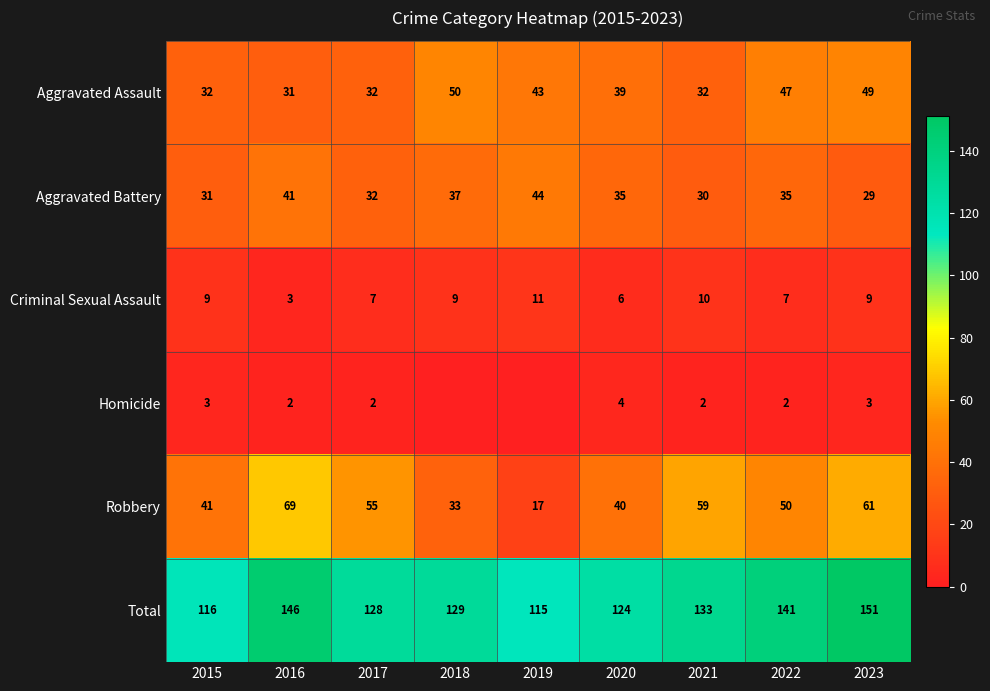

At which category does the chart reach its peak across all series?

2023